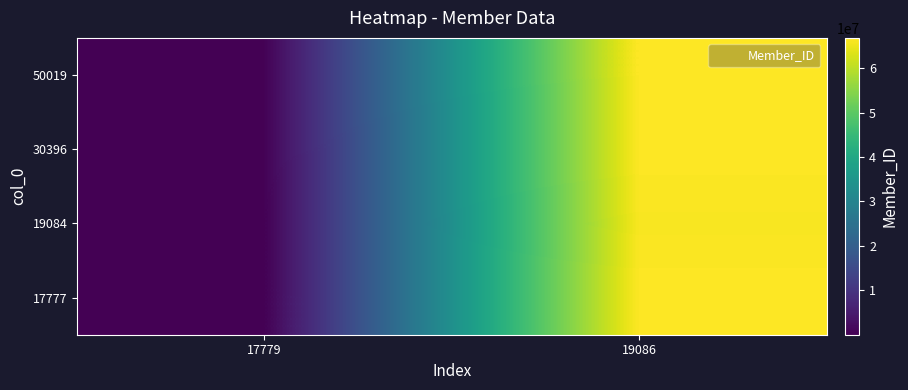

At which category is the sum across all series the highest?

19086